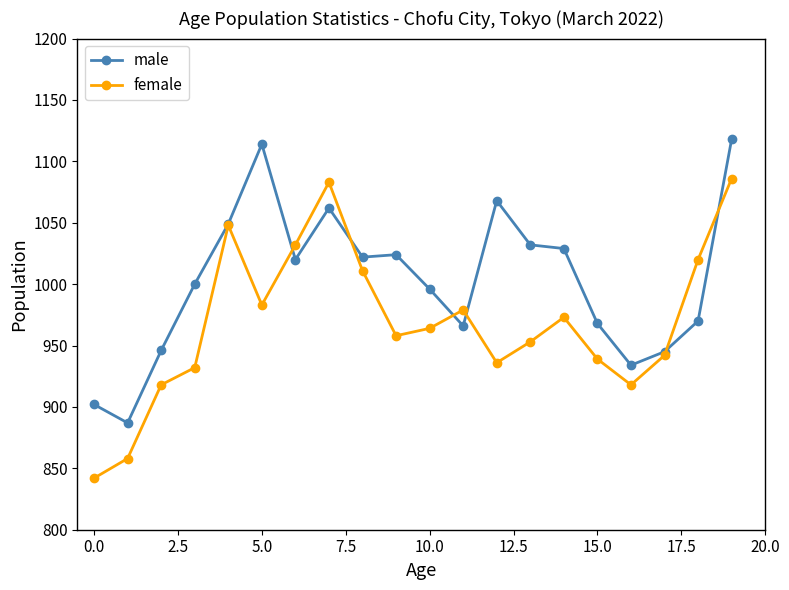

Rank the series by their maximum value, from highest to lowest.

male, female